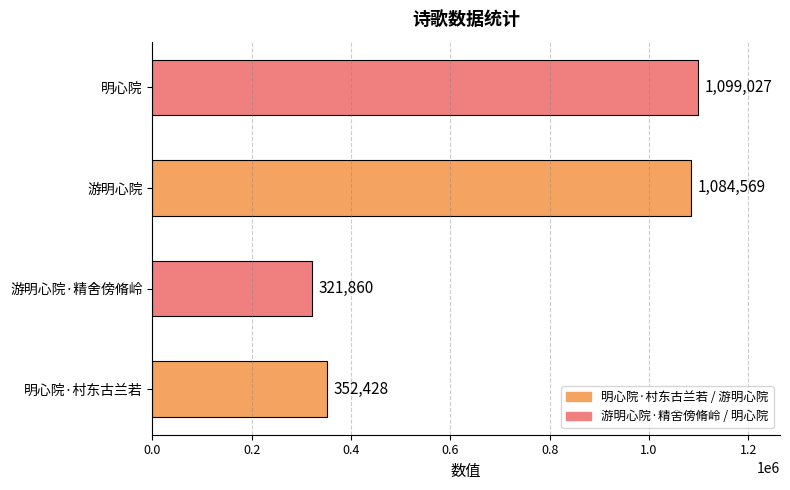

The chart shows a value of 352428 at 明心院·村东古兰若. True or false?

True